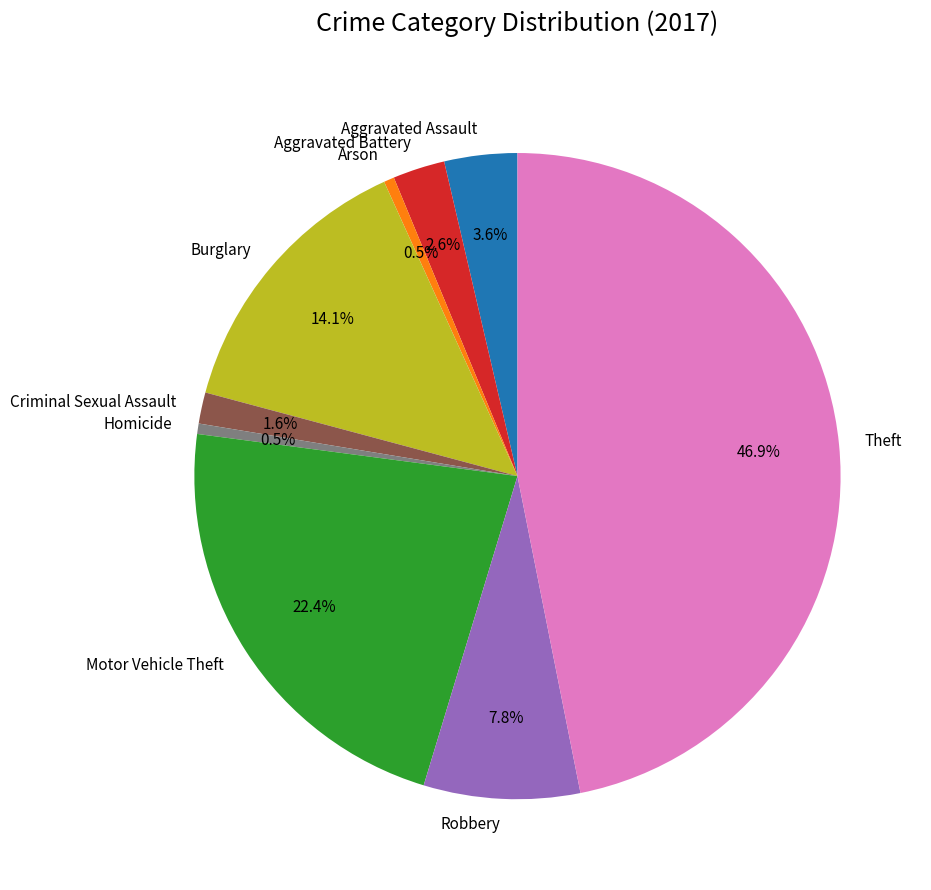

What is the largest slice in the pie chart?

Theft